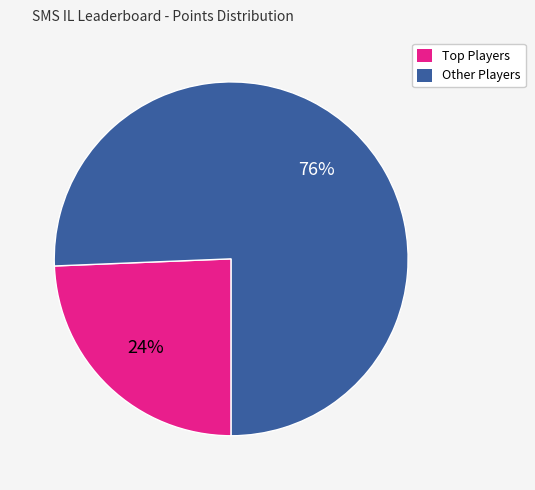

To the nearest percent, what is the average slice percentage?

50%